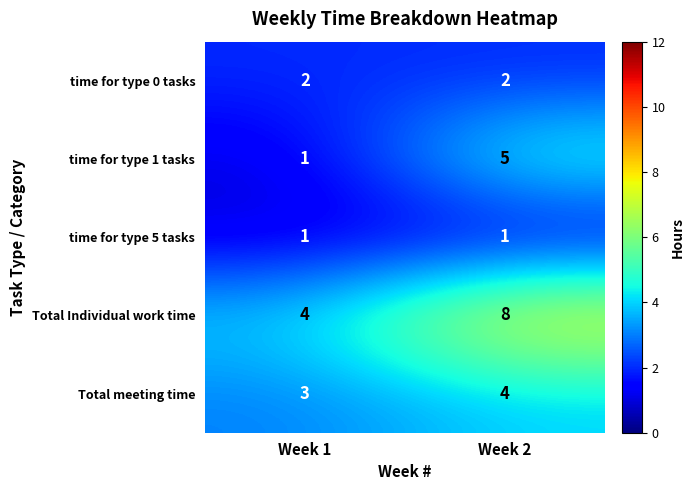

List the series in order of their peak value, lowest first.

time for type 5 tasks, time for type 0 tasks, Total meeting time, time for type 1 tasks, Total Individual work time